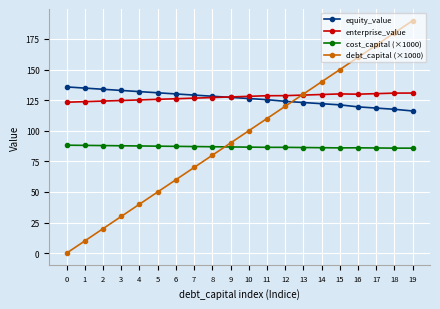

What is the approximate value of cost_capital (×1000) at 17?

85.9